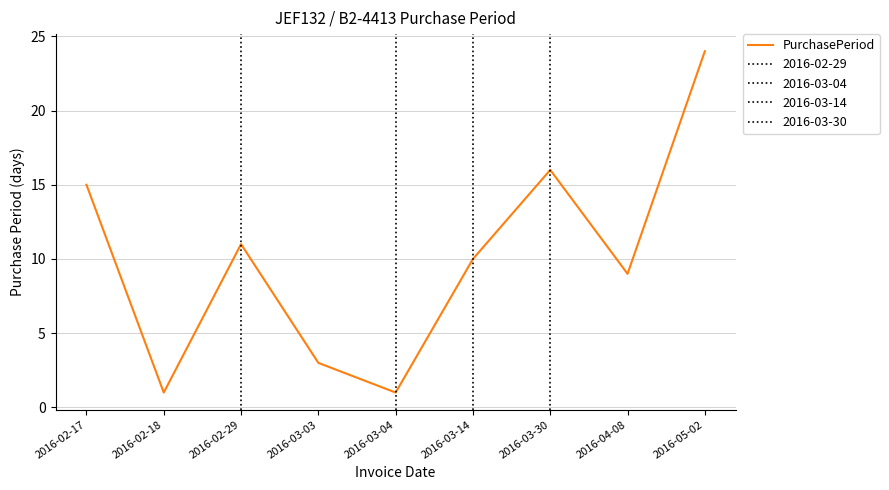

Count the number of categories in the chart.

9